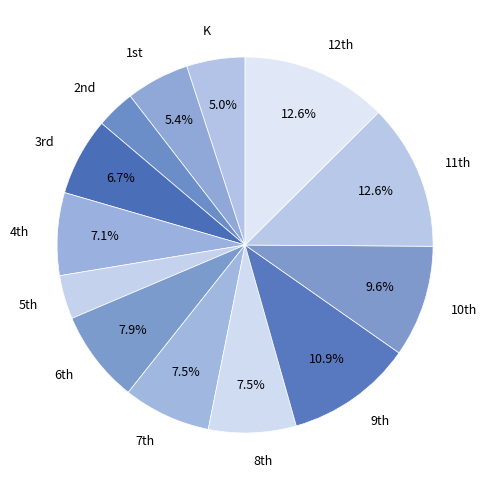

Is there any slice that represents more than half of the pie?

No